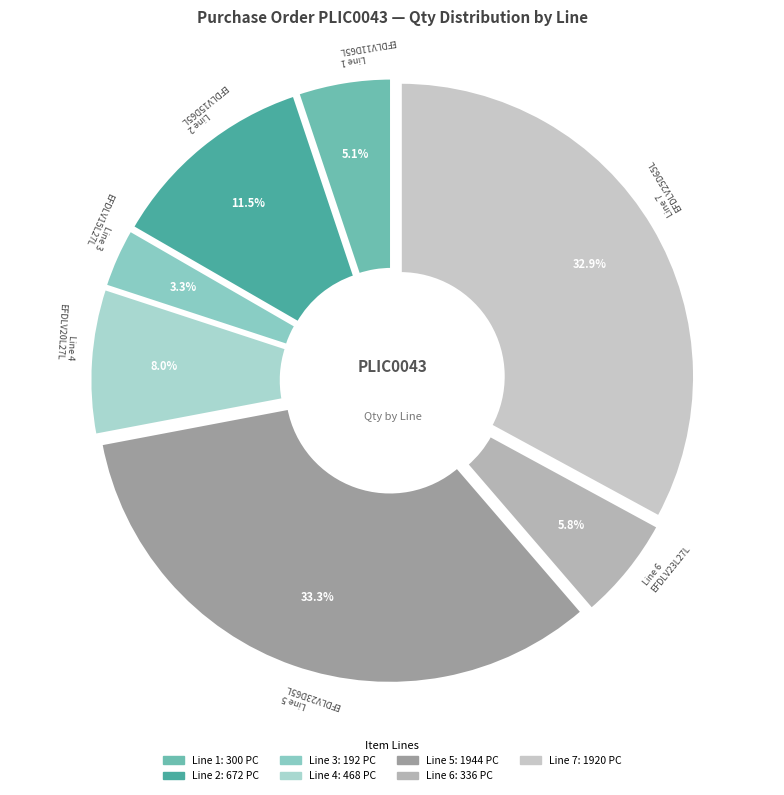

To the nearest percent, what is the difference between the Line 2 and Line 1 slice percentages?

6%